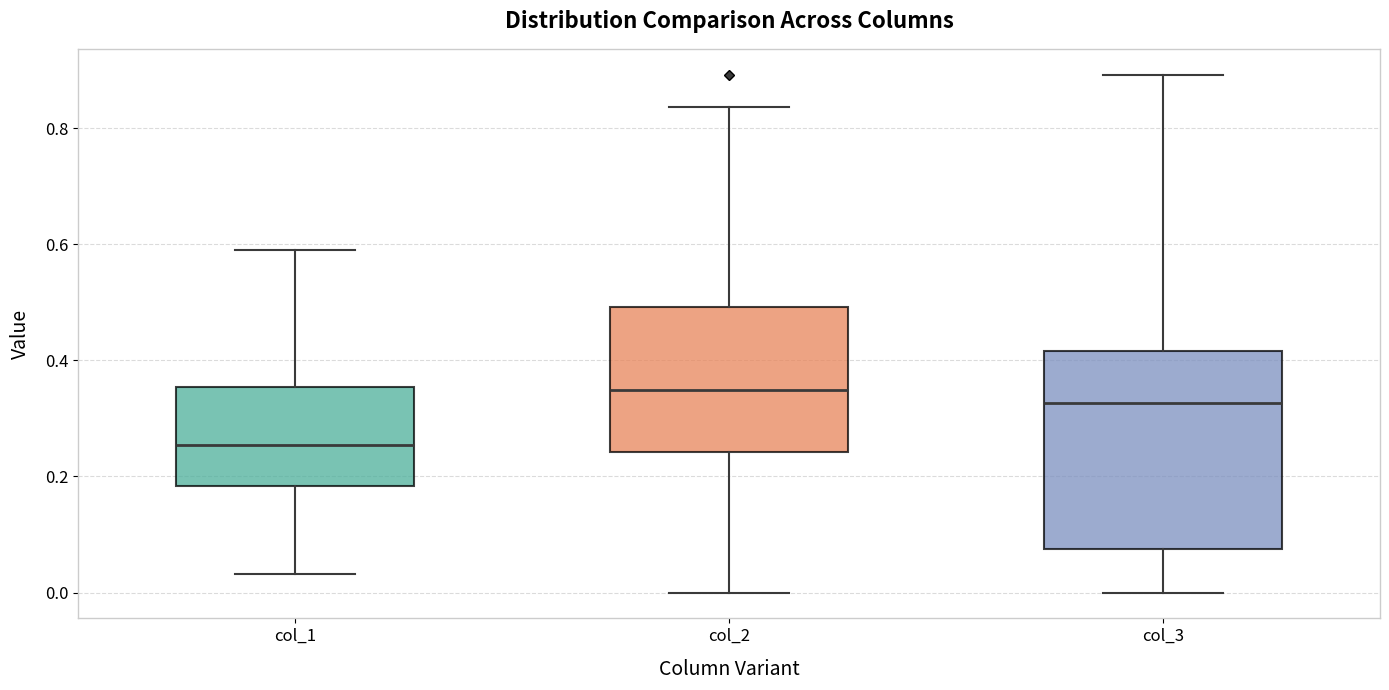

Comparing the boxes themselves (not the whiskers), which one is the tallest?

col_3